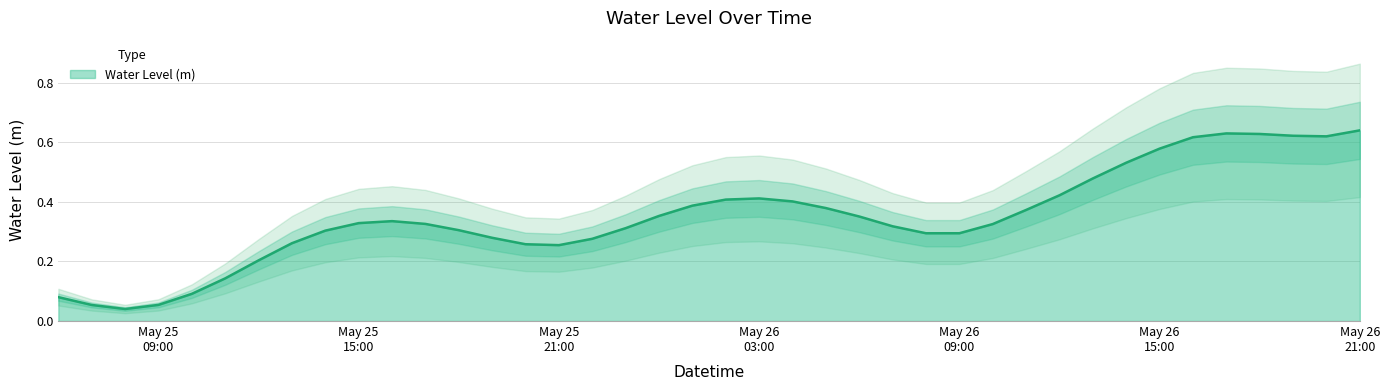

What is the difference between the values at 2024-05-26 05:00 and 2024-05-26 13:00?

0.1